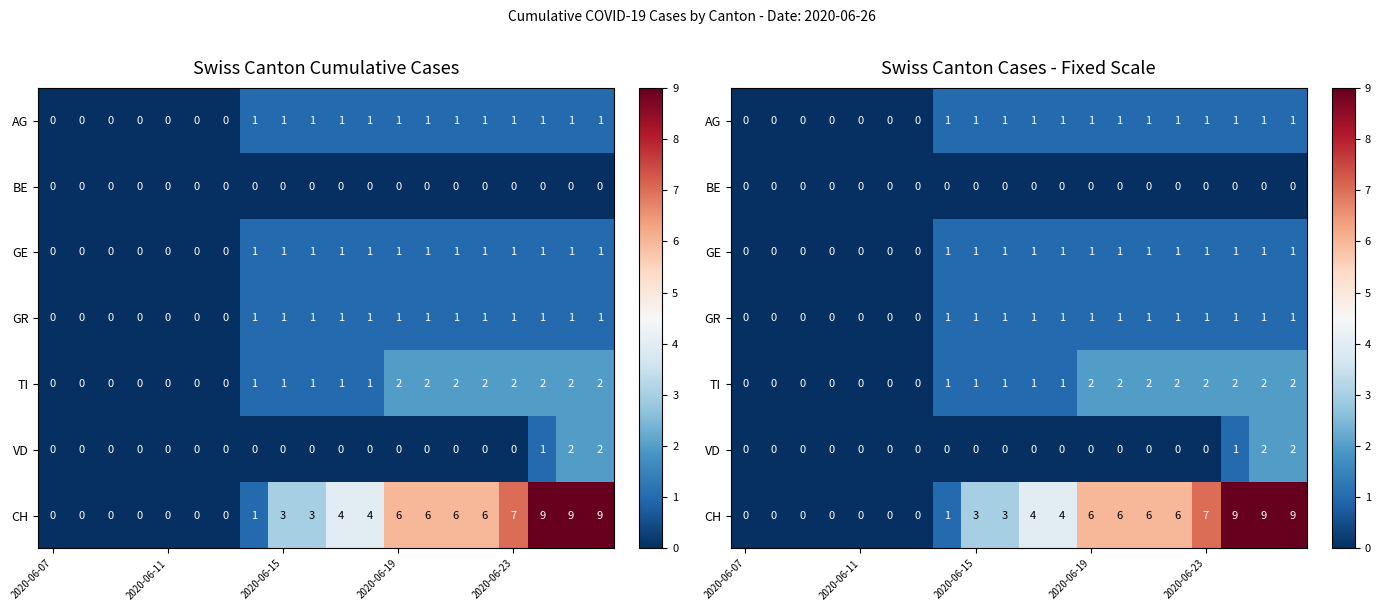

Which series has the largest range (max minus min)?

CH